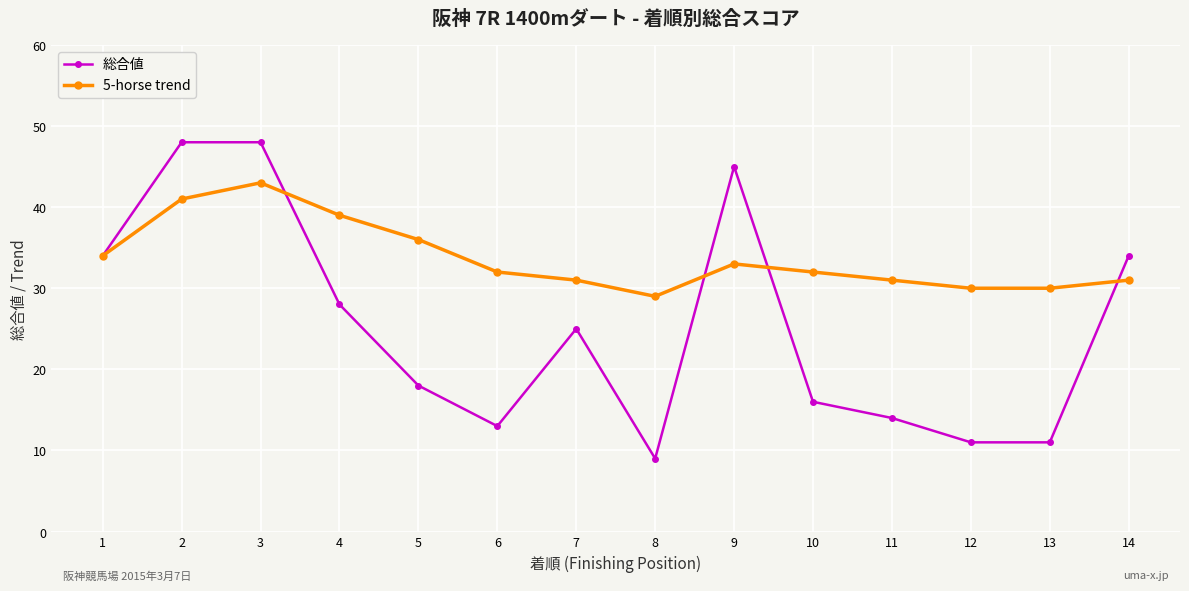

What is the spread (max minus min) of values at 9?

12